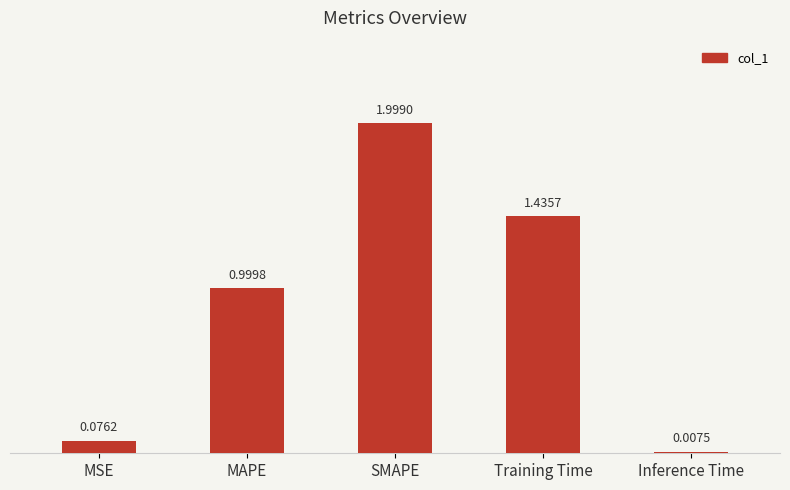

Which label corresponds to the largest value in the chart?

SMAPE